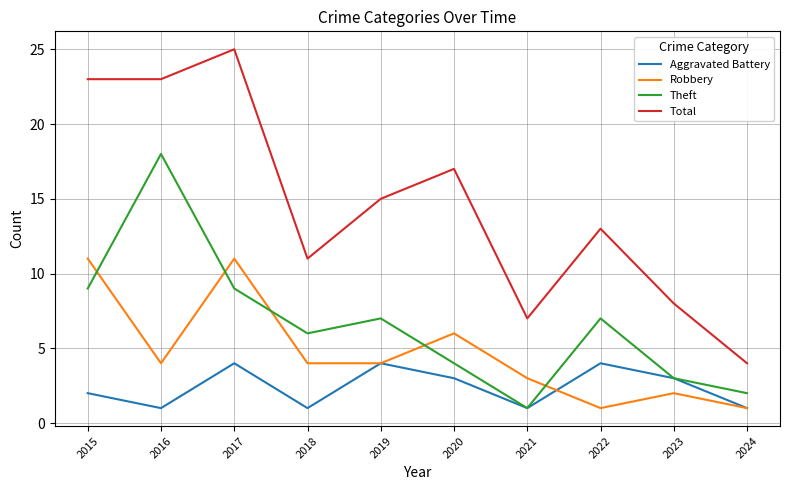

At which category is the sum across all series the highest?

2017